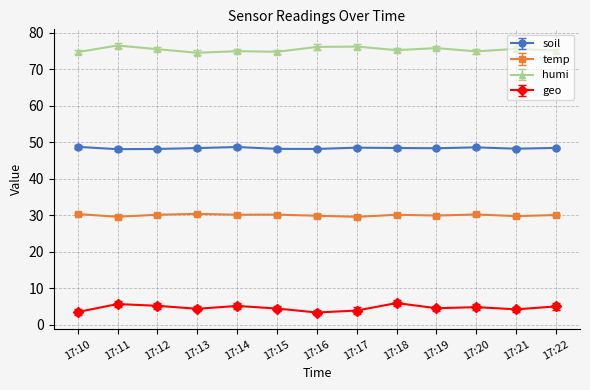

What is the greatest value displayed?

76.5